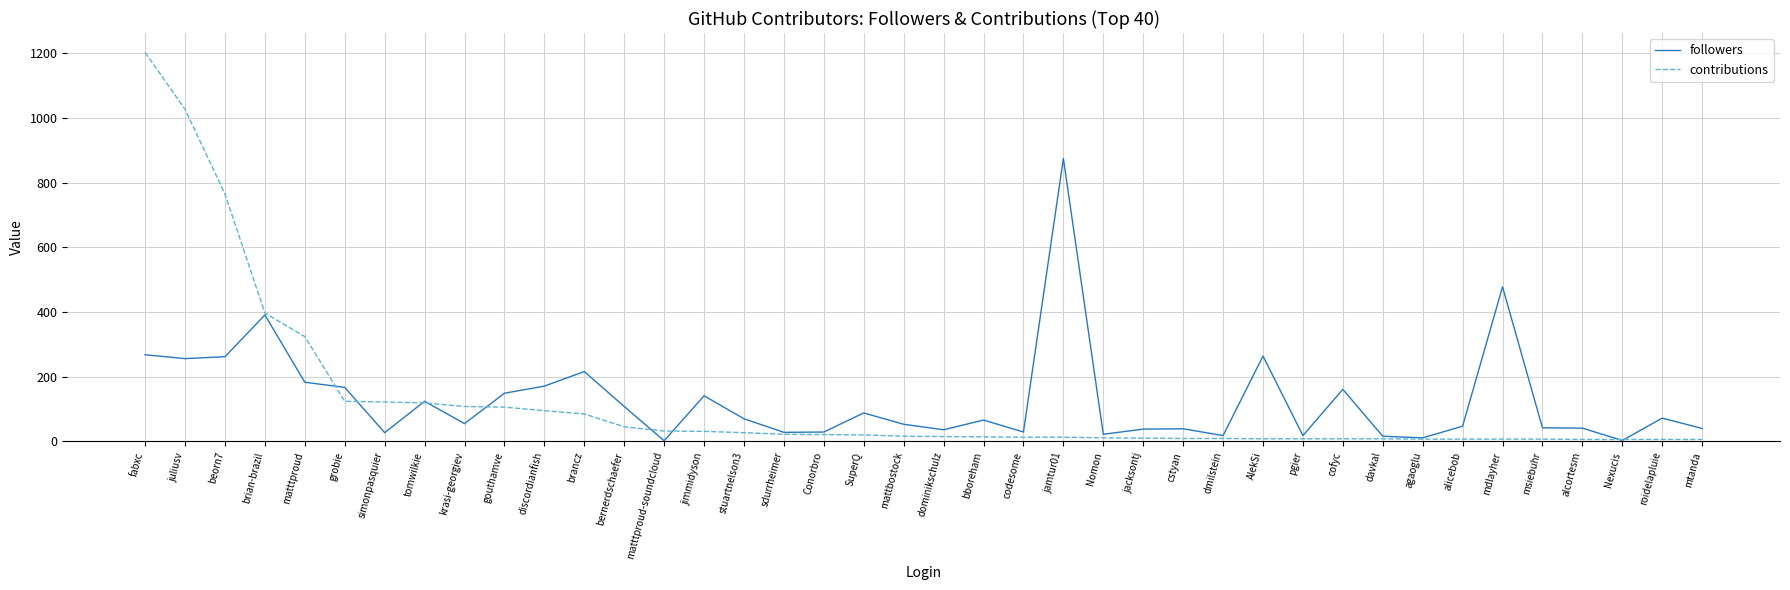

At which label does followers reach its peak?

jamtur01